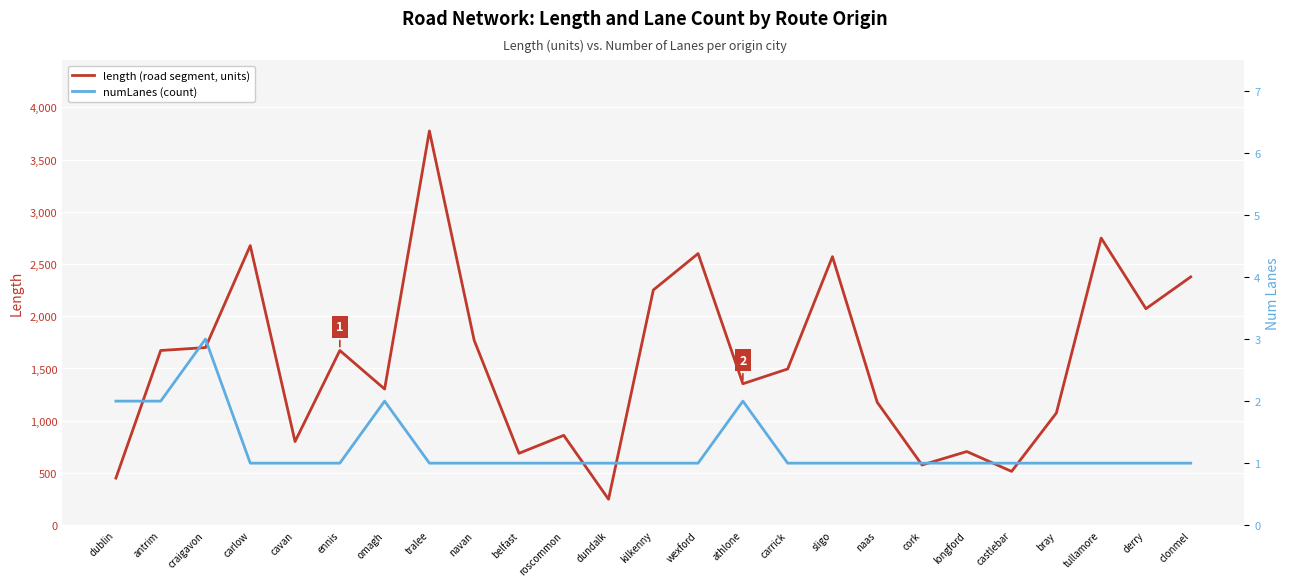

True or false: numLanes and length (road segment) cross at least once.

False